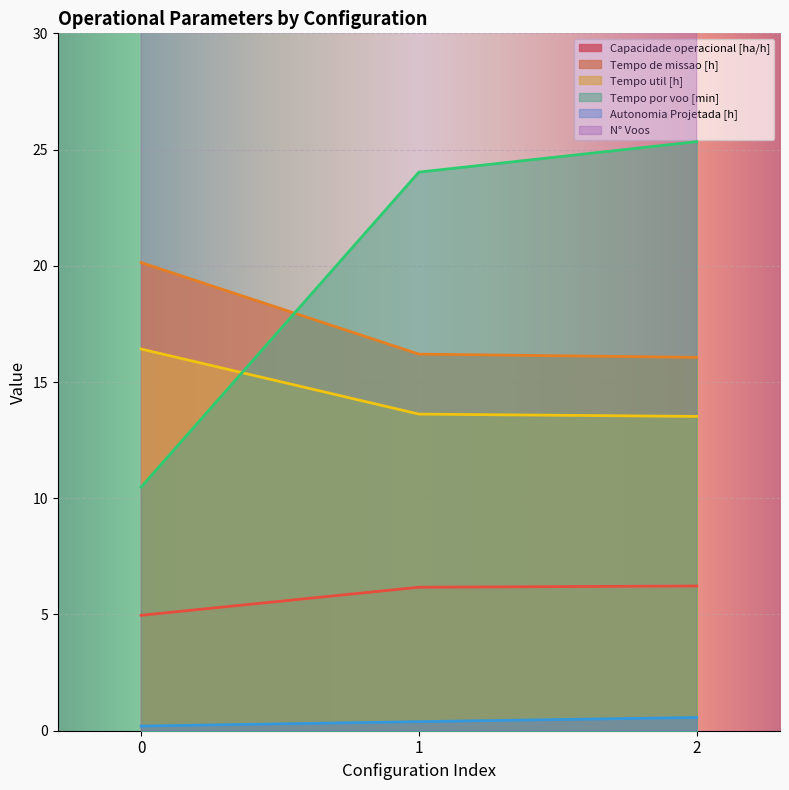

True or false: Capacidade operacional [ha/h] has a value of 6.2 at 1.

True